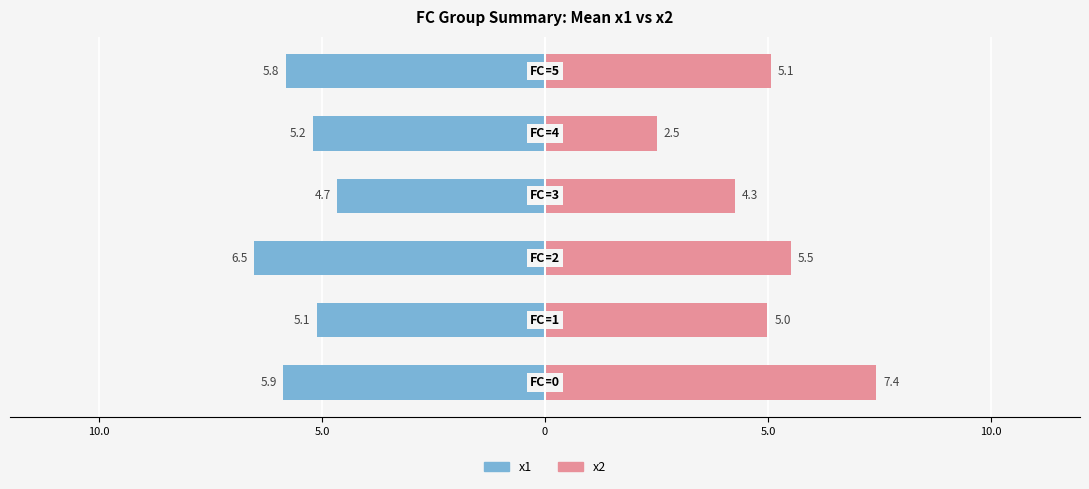

The value of x1 (left) at 0 is -3.1. True or false?

False